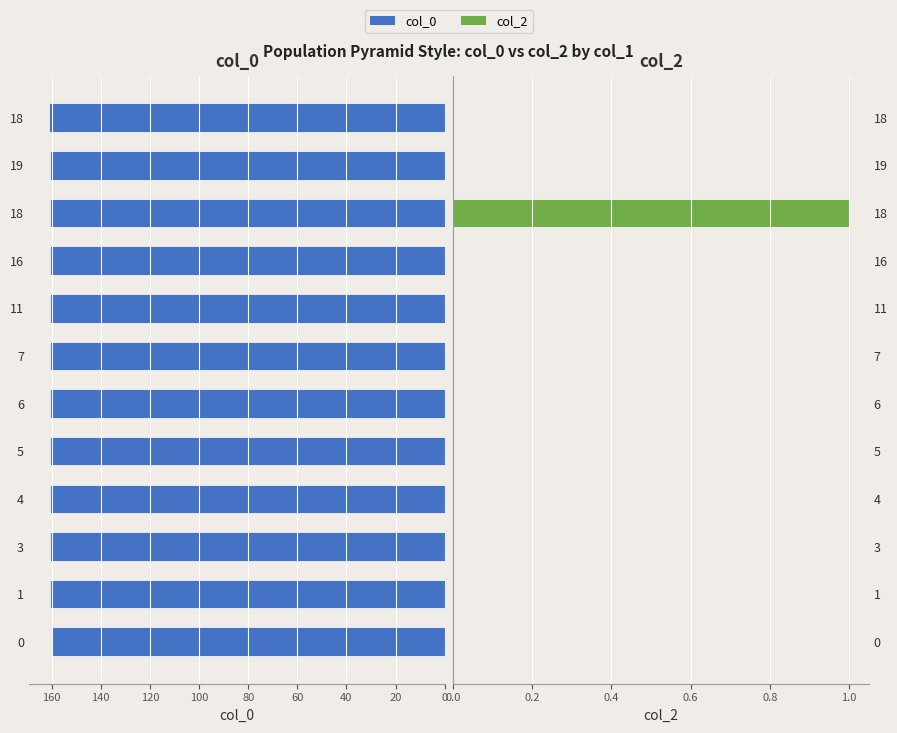

What are all the series names shown in the legend?

col_0, col_2